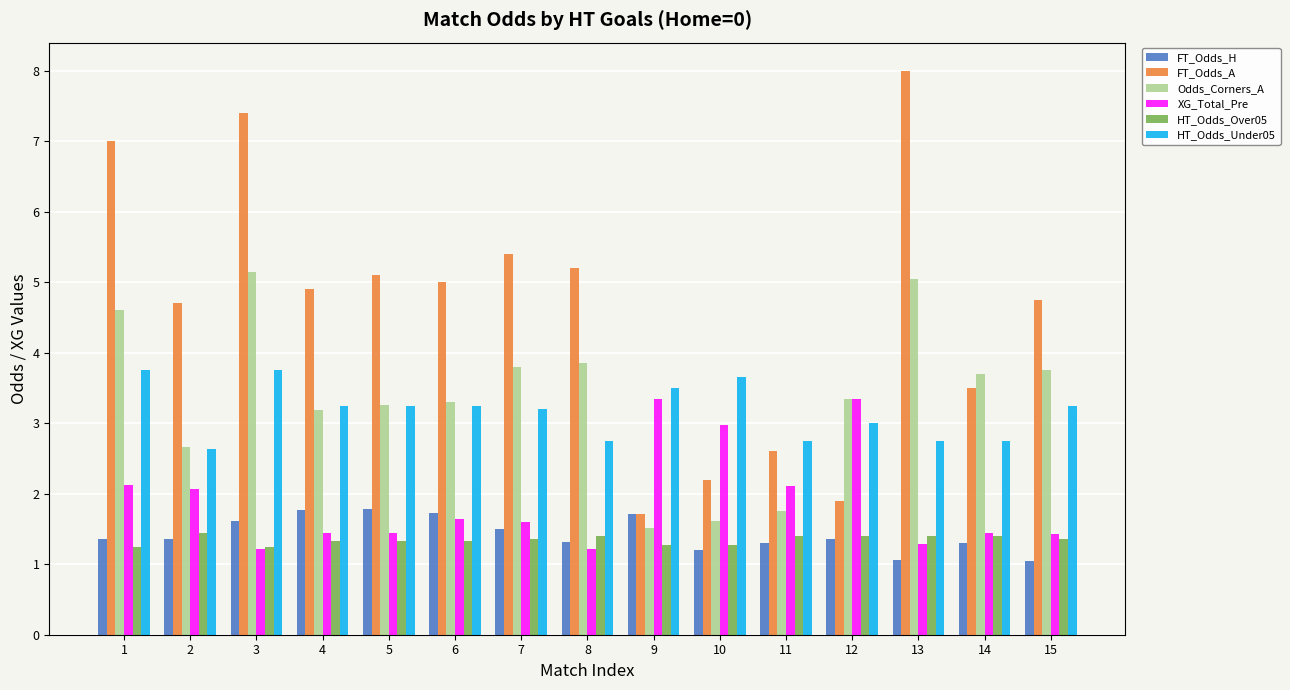

What is the difference between the highest and lowest values at 14?

2.4